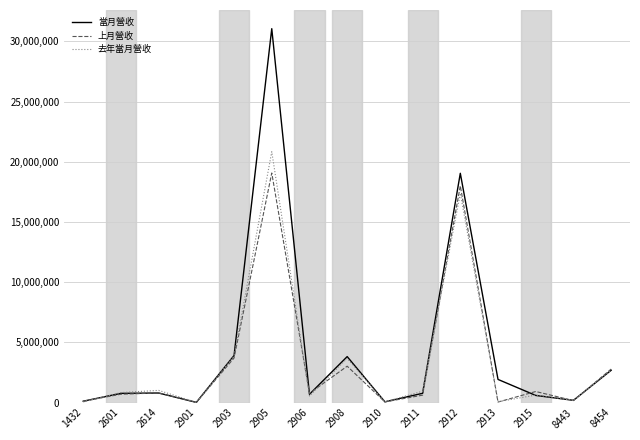

Rank the series by their maximum value, from lowest to highest.

上月營收, 去年當月營收, 當月營收